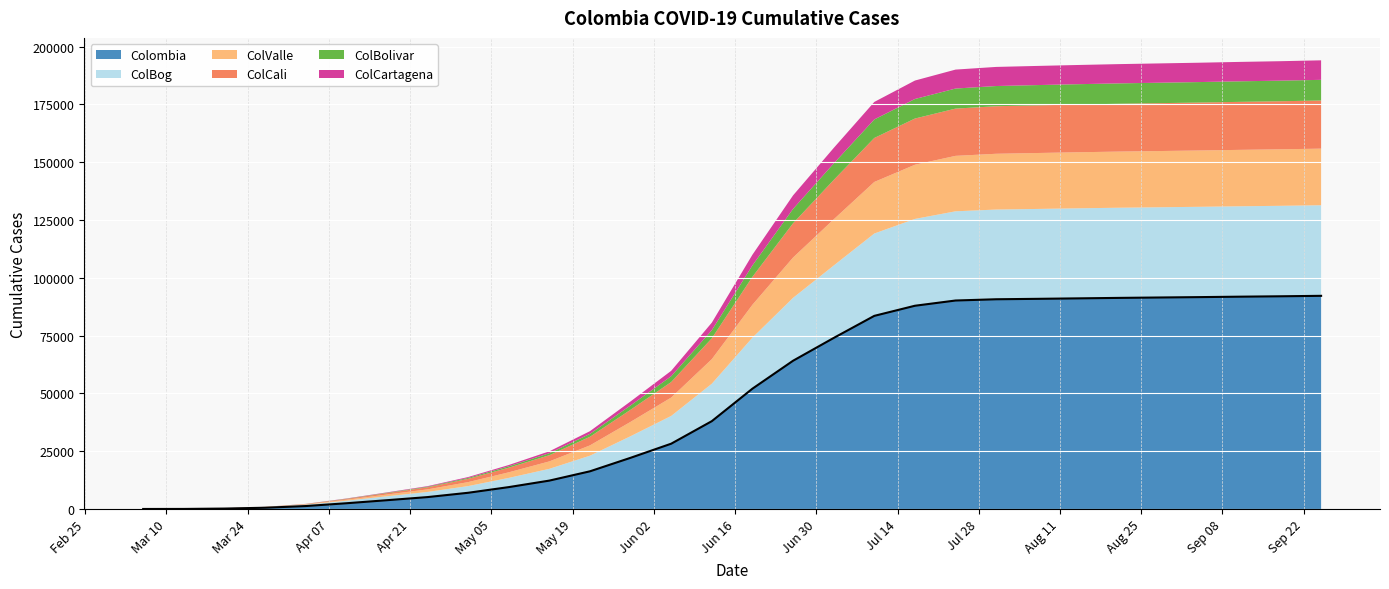

List the series in order of their peak value, lowest first.

ColCartagena, ColBolivar, ColCali, ColValle, ColBog, Colombia